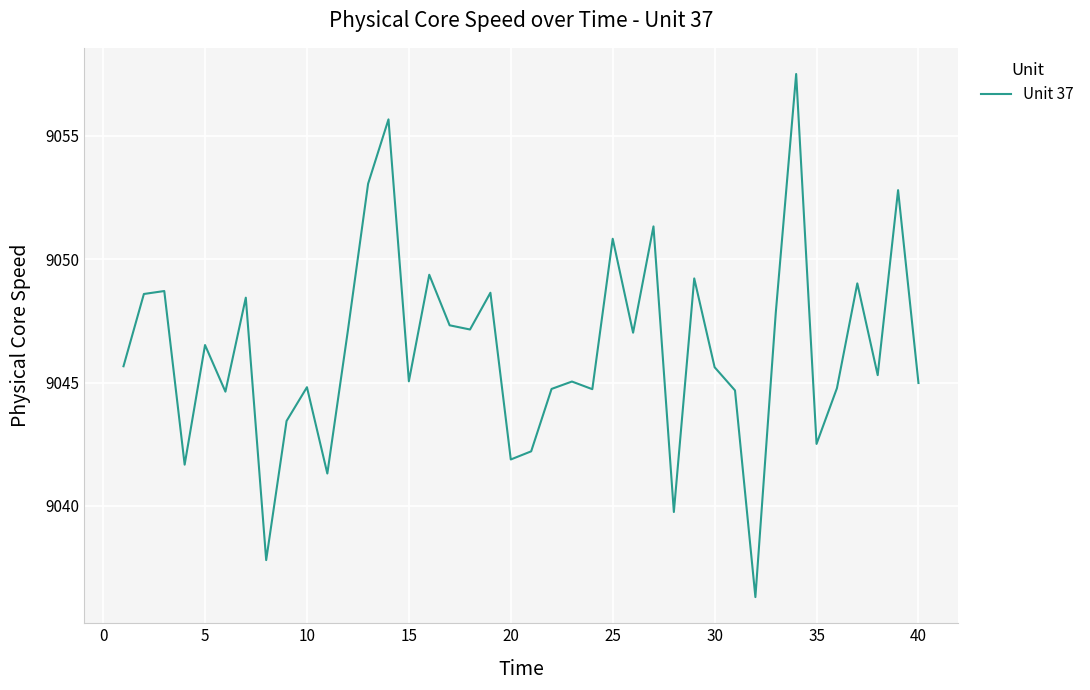

What is the minimum value shown in the chart?

9036.3